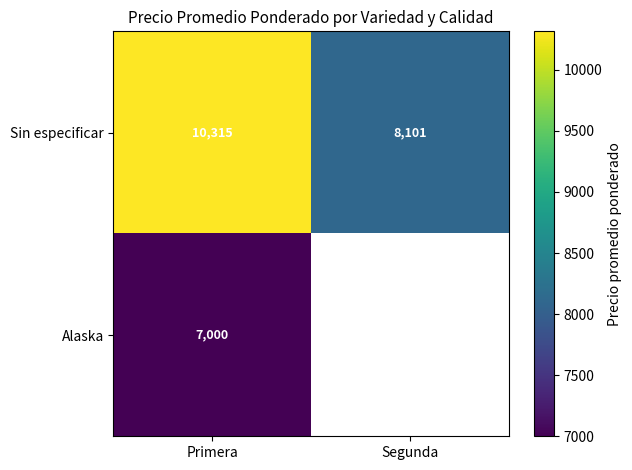

How many data points in Sin especificar are less than 10315?

1